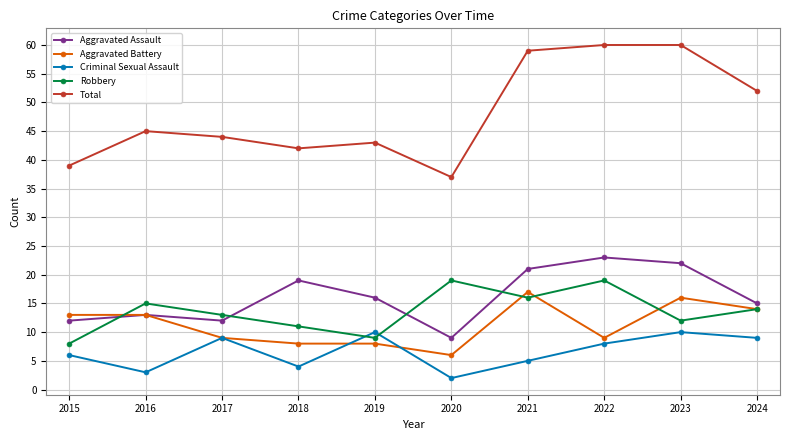

Where is Aggravated Assault nearest to the value 16?

2019